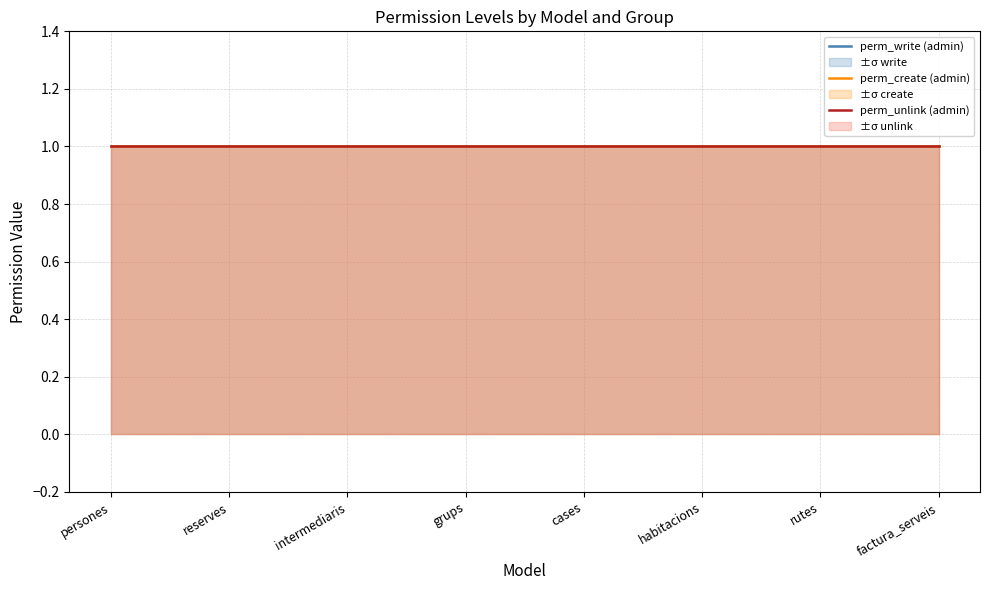

Between habitacions and rutes, which is larger?

habitacions